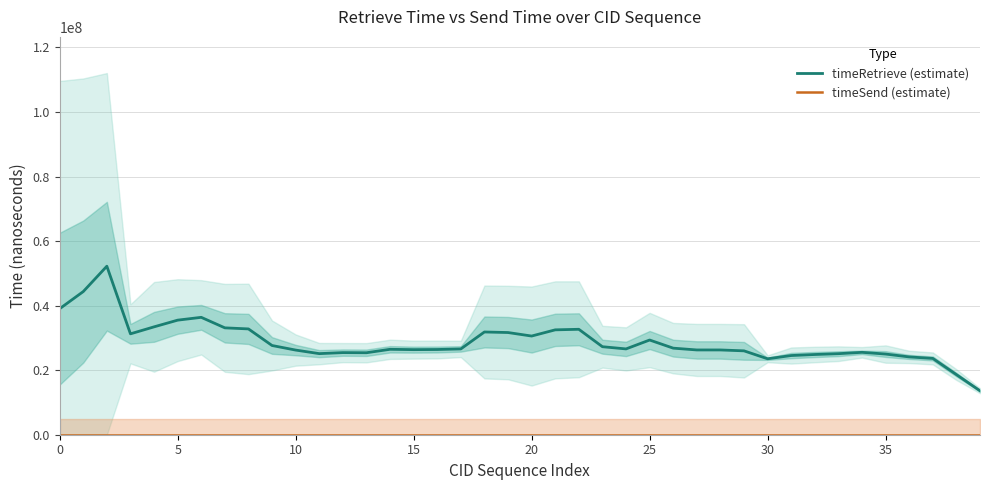

Between 16 and 25, which is larger?

25